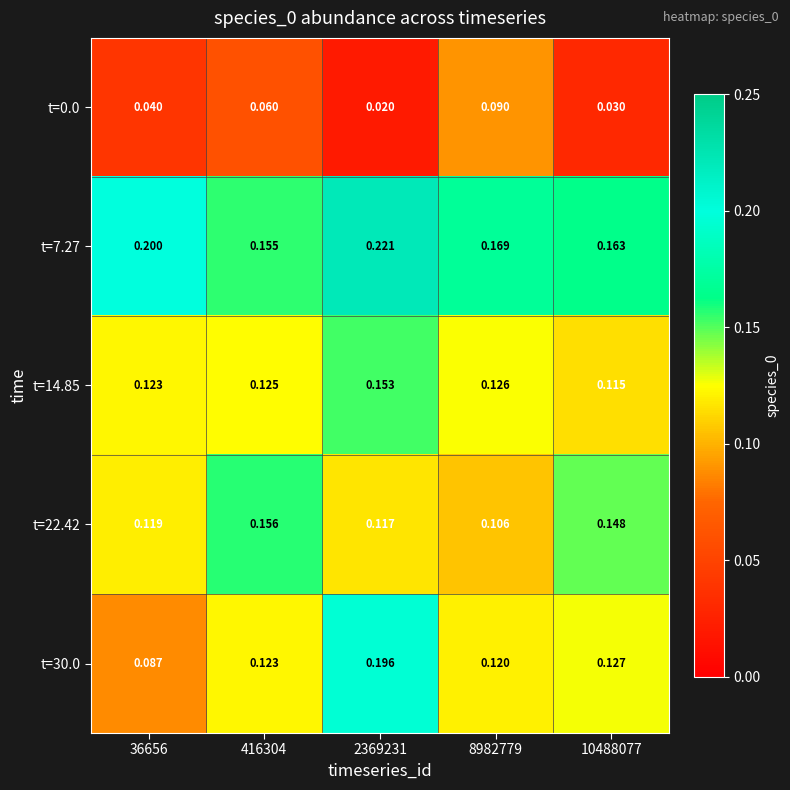

Is the value of t=22.42 at 416304 greater than the value of t=7.27 at 416304?

Yes